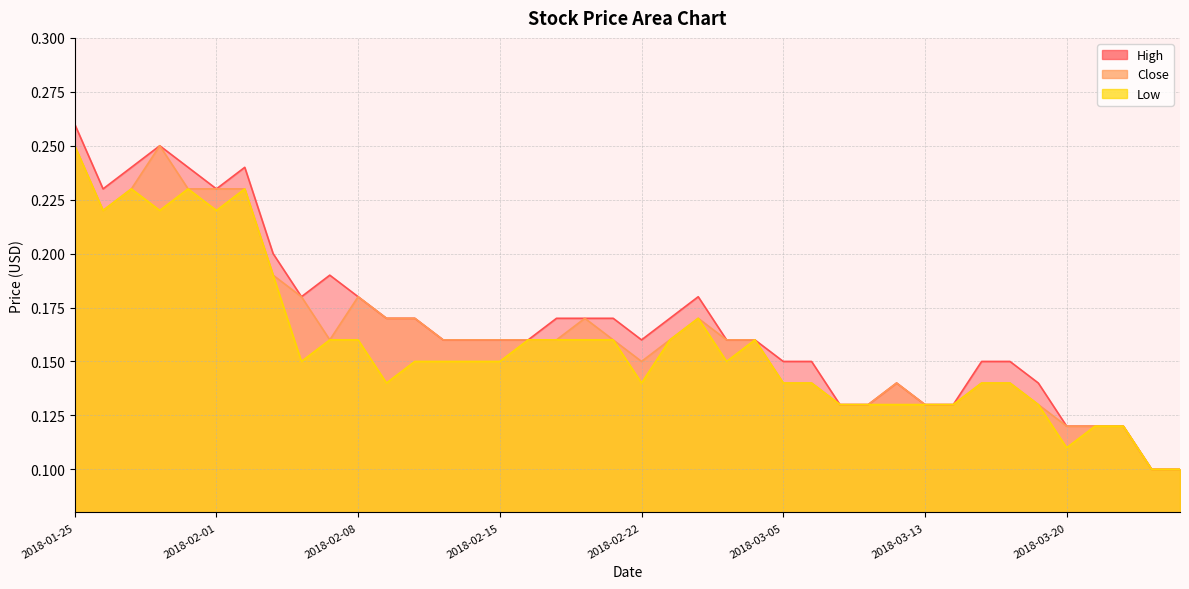

What is the highest value of the Close series?

0.2